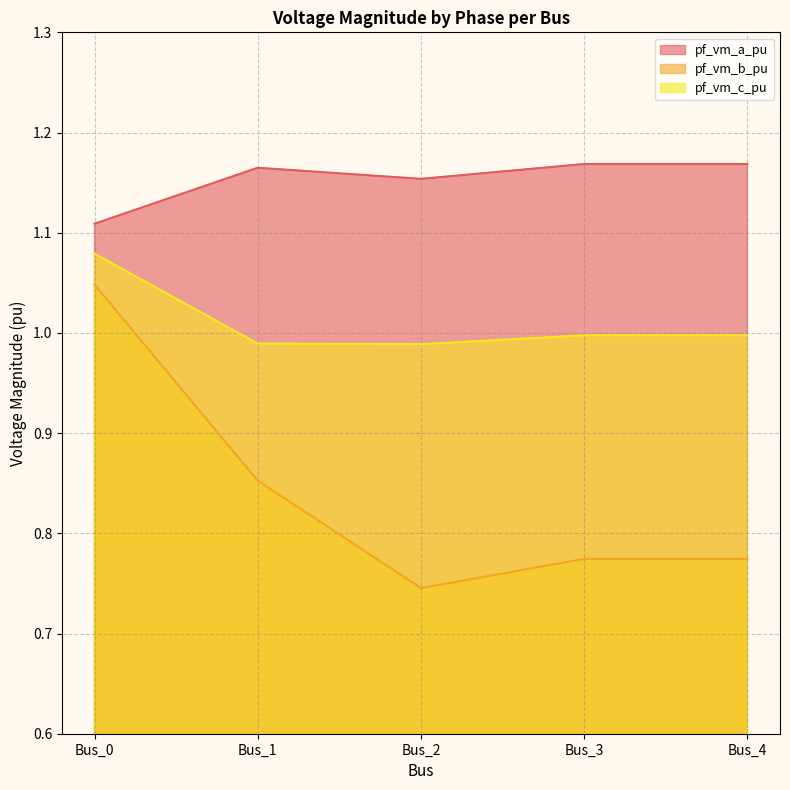

At which category does pf_vm_a_pu reach its first local valley?

Bus_2